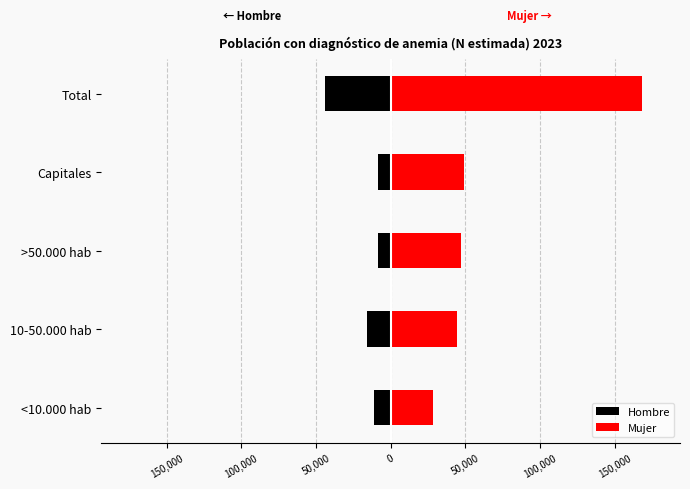

True or false: Mujer has a value of 49049 at Capitales.

True